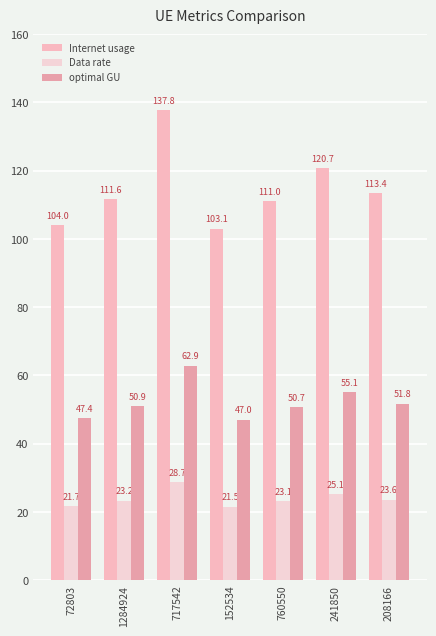

Where is Internet usage nearest to the value 120?

241850